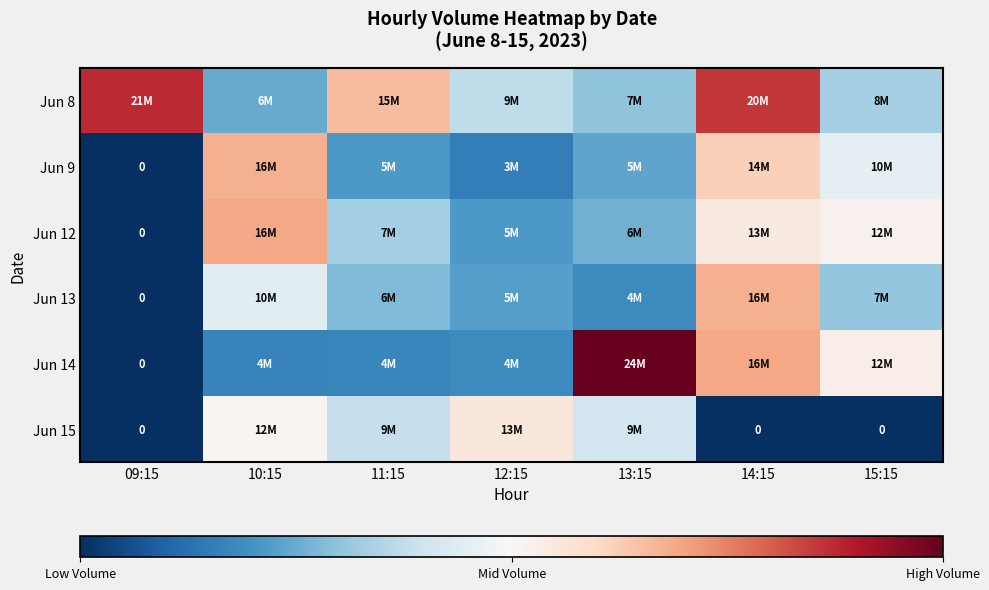

Which category has the highest value in the Jun 9 series?

10:15